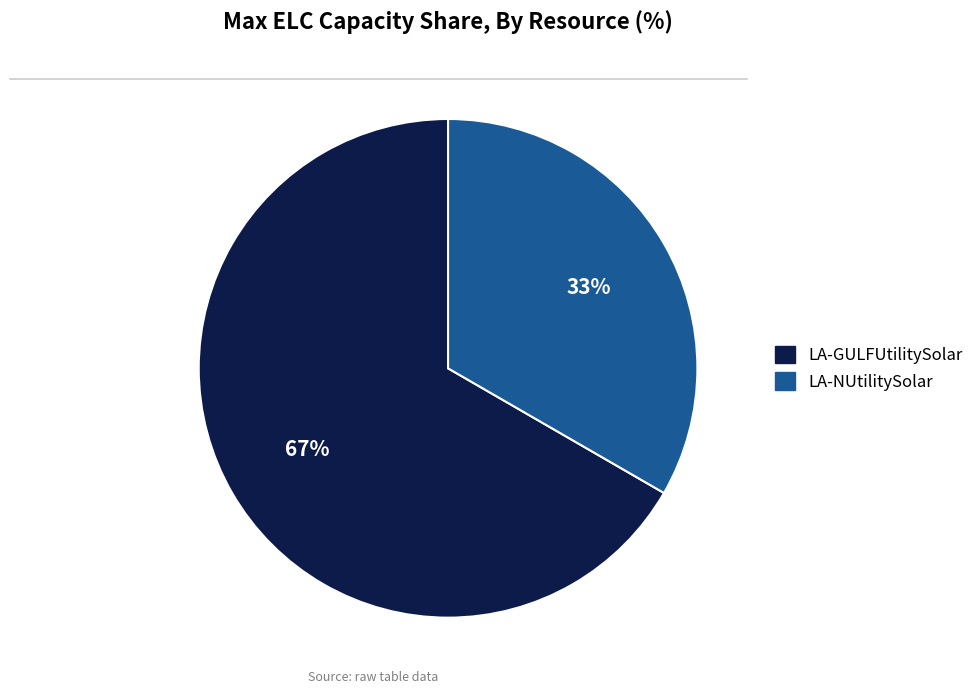

To the nearest percent, what percentage of the pie is LA-GULFUtilitySolar?

67%